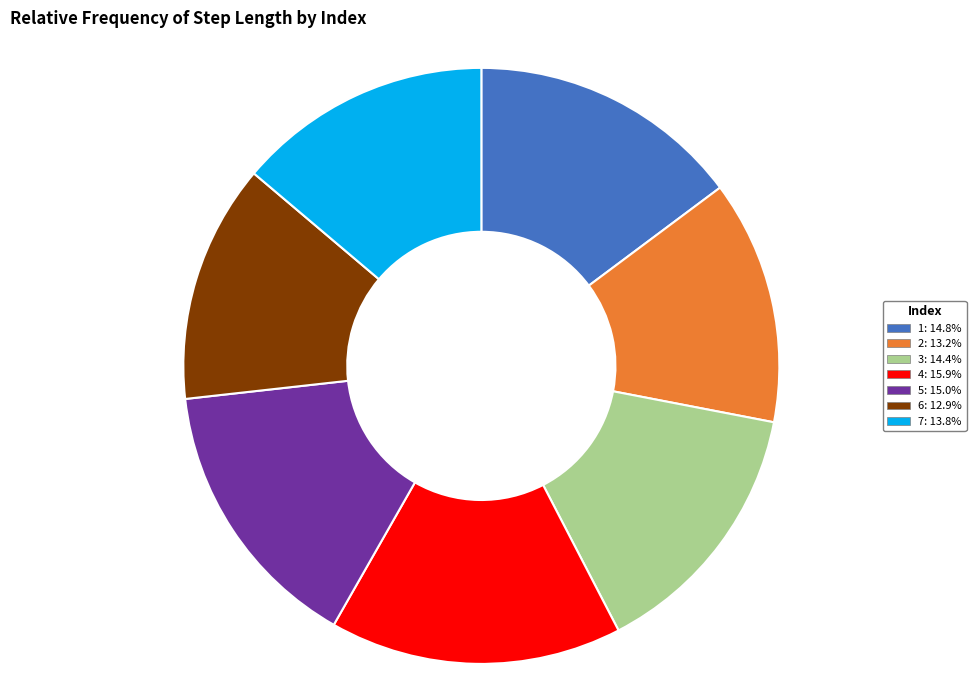

Is 5 the majority of the pie?

No